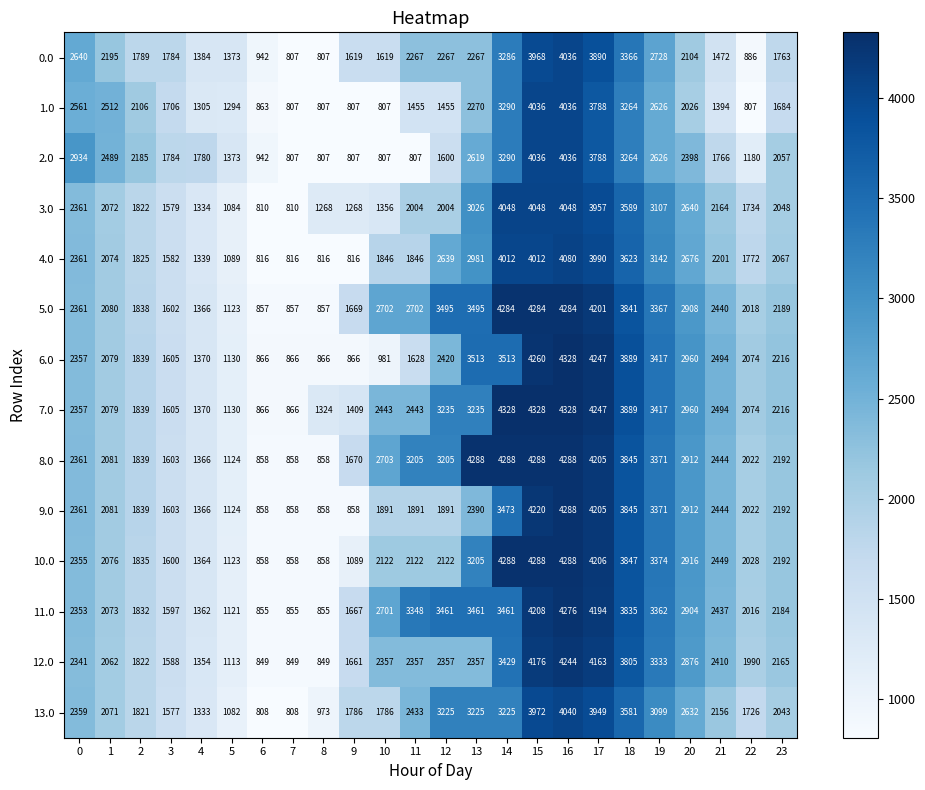

What is the highest value of the 2.0 series?

4036.0